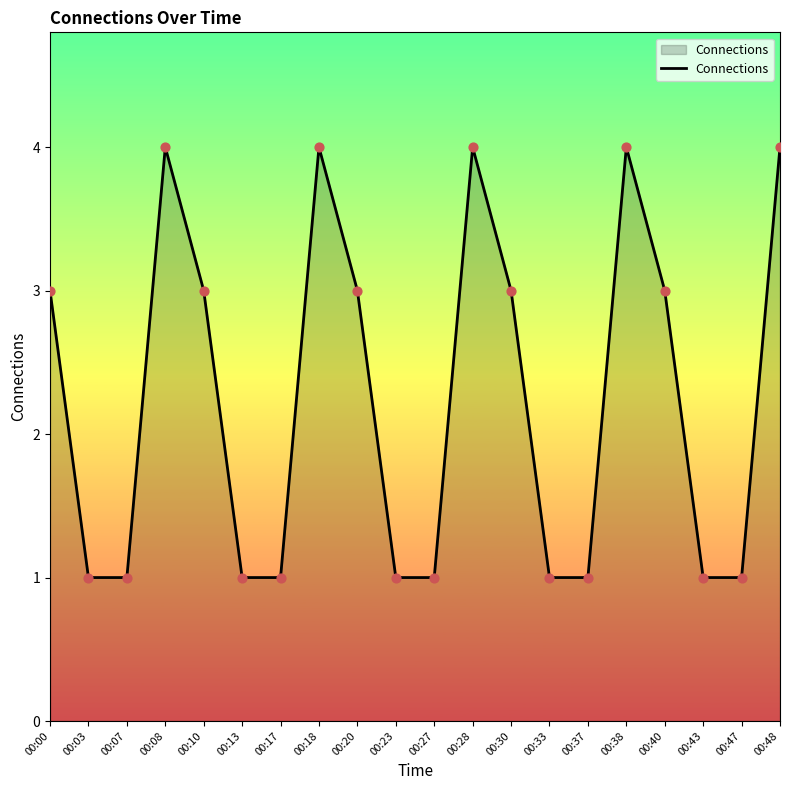

What is the change in value from 00:33 to 00:48?

+3